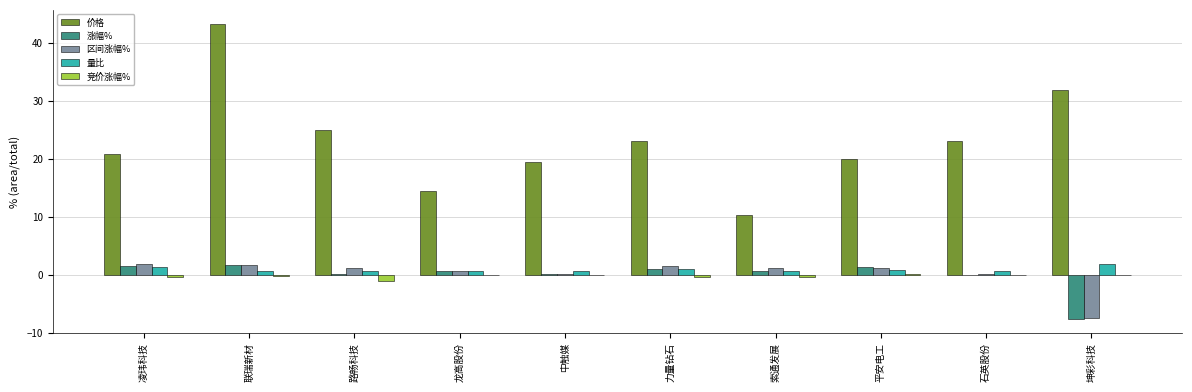

What is the sum of the 区间涨幅% values at 龙高股份 and 平安电工?

1.8